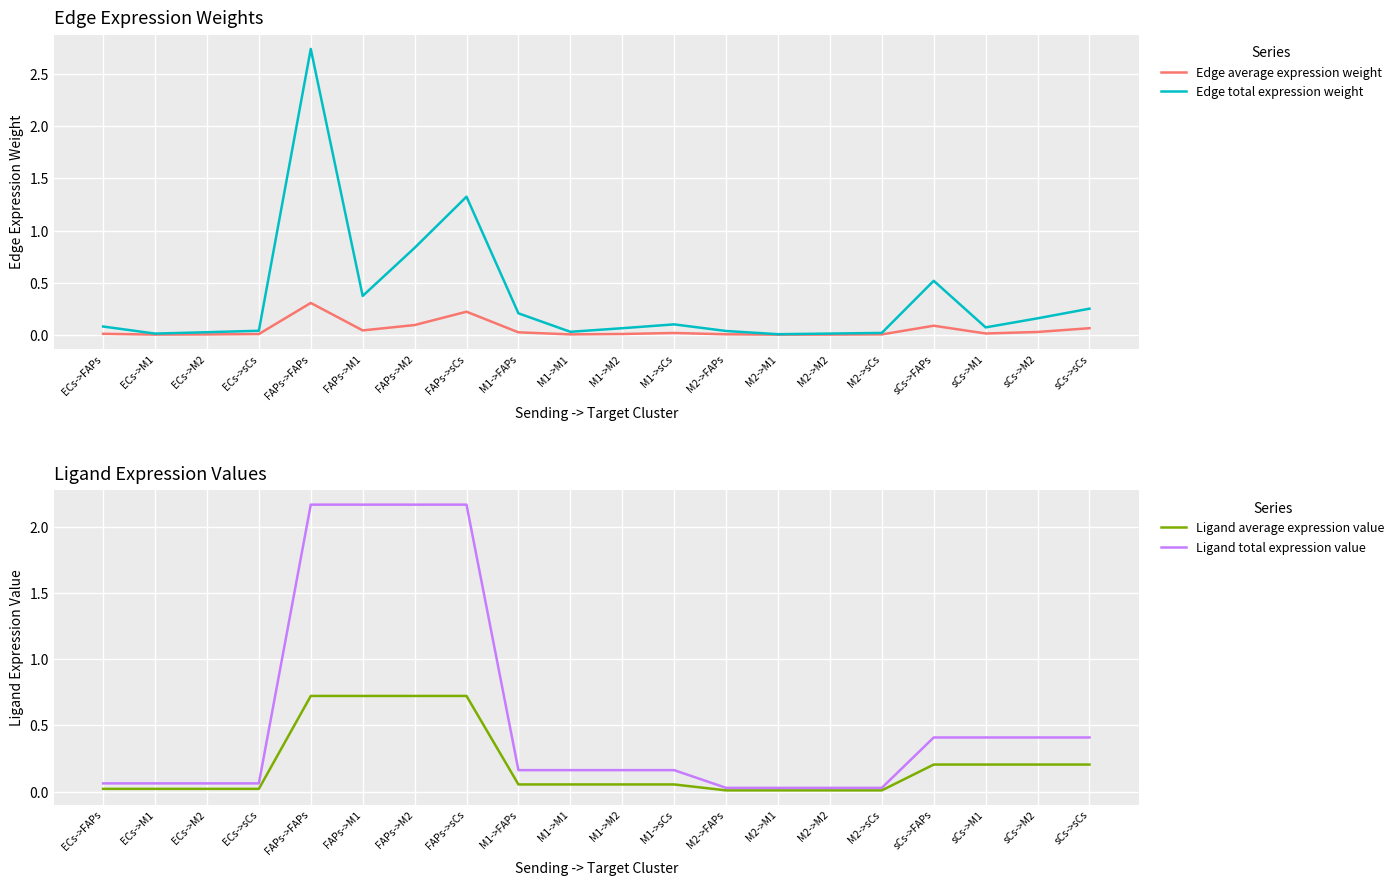

Reading right to left, extract all data points from this chart.

Edge average expression weight: sCs->sCs=0.1	sCs->M2=0.0	sCs->M1=0.0	sCs->FAPs=0.1	M2->sCs=0.0	M2->M2=0.0	M2->M1=0.0	M2->FAPs=0.0	M1->sCs=0.0	M1->M2=0.0	M1->M1=0.0	M1->FAPs=0.0	FAPs->sCs=0.2	FAPs->M2=0.1	FAPs->M1=0.0	FAPs->FAPs=0.3	ECs->sCs=0.0	ECs->M2=0.0	ECs->M1=0.0	ECs->FAPs=0.0
Edge total expression weight: sCs->sCs=0.2	sCs->M2=0.2	sCs->M1=0.1	sCs->FAPs=0.5	M2->sCs=0.0	M2->M2=0.0	M2->M1=0.0	M2->FAPs=0.0	M1->sCs=0.1	M1->M2=0.1	M1->M1=0.0	M1->FAPs=0.2	FAPs->sCs=1.3	FAPs->M2=0.8	FAPs->M1=0.4	FAPs->FAPs=2.7	ECs->sCs=0.0	ECs->M2=0.0	ECs->M1=0.0	ECs->FAPs=0.1
Ligand average expression value: sCs->sCs=0.2	sCs->M2=0.2	sCs->M1=0.2	sCs->FAPs=0.2	M2->sCs=0.0	M2->M2=0.0	M2->M1=0.0	M2->FAPs=0.0	M1->sCs=0.1	M1->M2=0.1	M1->M1=0.1	M1->FAPs=0.1	FAPs->sCs=0.7	FAPs->M2=0.7	FAPs->M1=0.7	FAPs->FAPs=0.7	ECs->sCs=0.0	ECs->M2=0.0	ECs->M1=0.0	ECs->FAPs=0.0
Ligand total expression value: sCs->sCs=0.4	sCs->M2=0.4	sCs->M1=0.4	sCs->FAPs=0.4	M2->sCs=0.0	M2->M2=0.0	M2->M1=0.0	M2->FAPs=0.0	M1->sCs=0.2	M1->M2=0.2	M1->M1=0.2	M1->FAPs=0.2	FAPs->sCs=2.2	FAPs->M2=2.2	FAPs->M1=2.2	FAPs->FAPs=2.2	ECs->sCs=0.1	ECs->M2=0.1	ECs->M1=0.1	ECs->FAPs=0.1